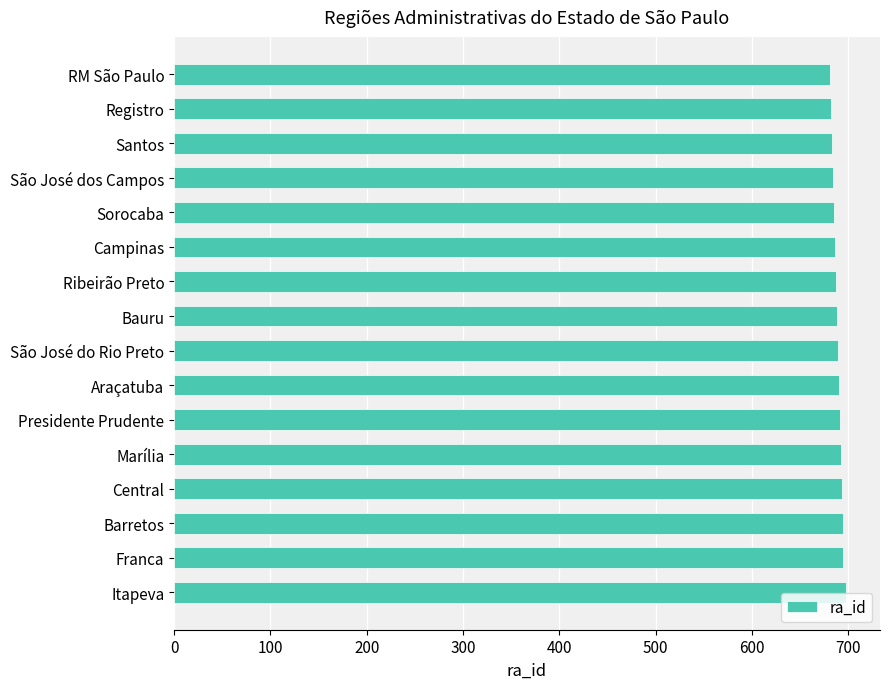

Read the value at Marília.

692